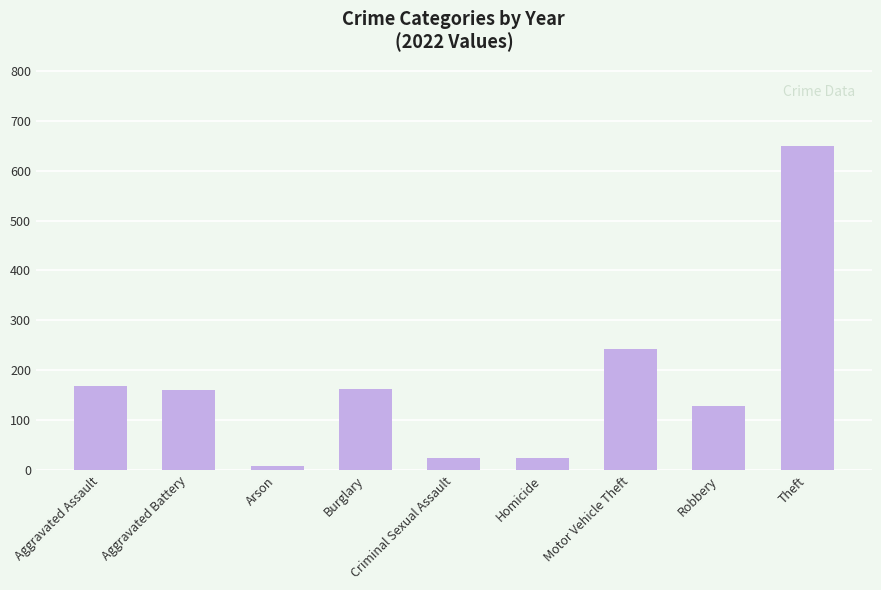

What is the label of the 3rd bar from the left?

Arson